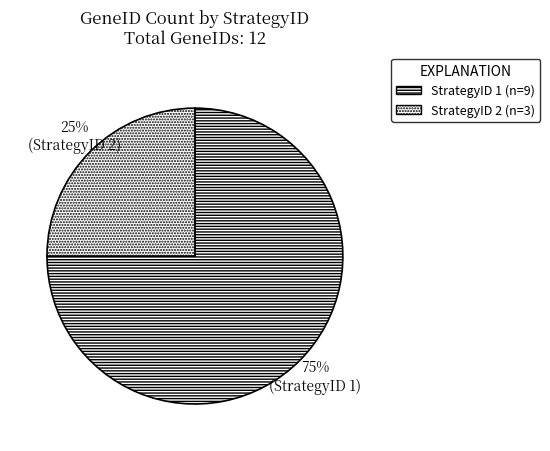

To the nearest percent, what is the difference between the largest and smallest slice percentages?

50%